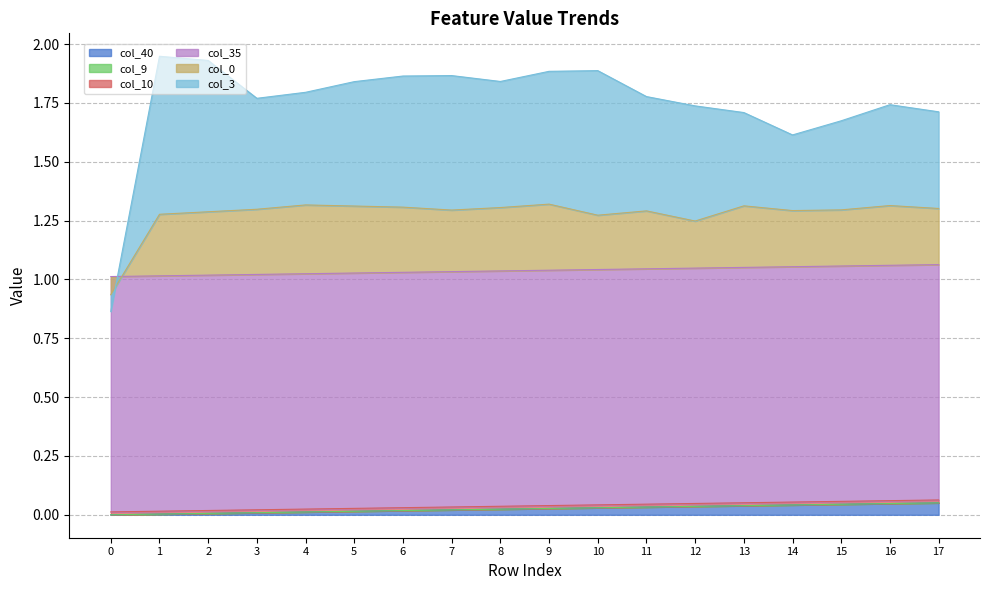

Reading left to right, list all the values displayed in this chart.

col_40: 0.0	0.0	0.0	0.0	0.0	0.0	0.0	0.0	0.0	0.0	0.0	0.0	0.0	0.0	0.0	0.0	0.0	0.1
col_9: 0.0	0.0	0.0	0.0	0.0	0.0	0.0	0.0	0.0	0.0	0.0	0.0	0.0	0.0	0.0	0.0	0.0	0.0
col_10: 0.0	0.0	0.0	0.0	0.0	0.0	0.0	0.0	0.0	0.0	0.0	0.0	0.0	0.0	0.0	0.0	0.0	0.0
col_35: 1.0	1.0	1.0	1.0	1.0	1.0	1.0	1.0	1.0	1.0	1.0	1.0	1.0	1.0	1.0	1.0	1.0	1.0
col_0: -0.1	0.3	0.3	0.3	0.3	0.3	0.3	0.3	0.3	0.3	0.2	0.2	0.2	0.3	0.2	0.2	0.3	0.2
col_3: -0.1	0.7	0.6	0.5	0.5	0.5	0.6	0.6	0.5	0.6	0.6	0.5	0.5	0.4	0.3	0.4	0.4	0.4